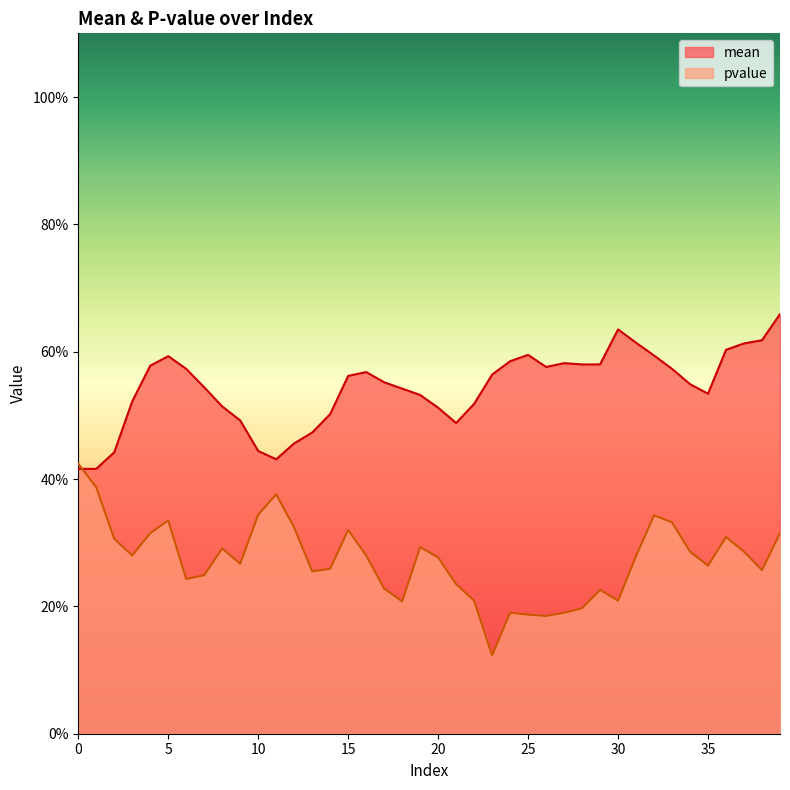

At how many categories does at least one series exceed 0?

40